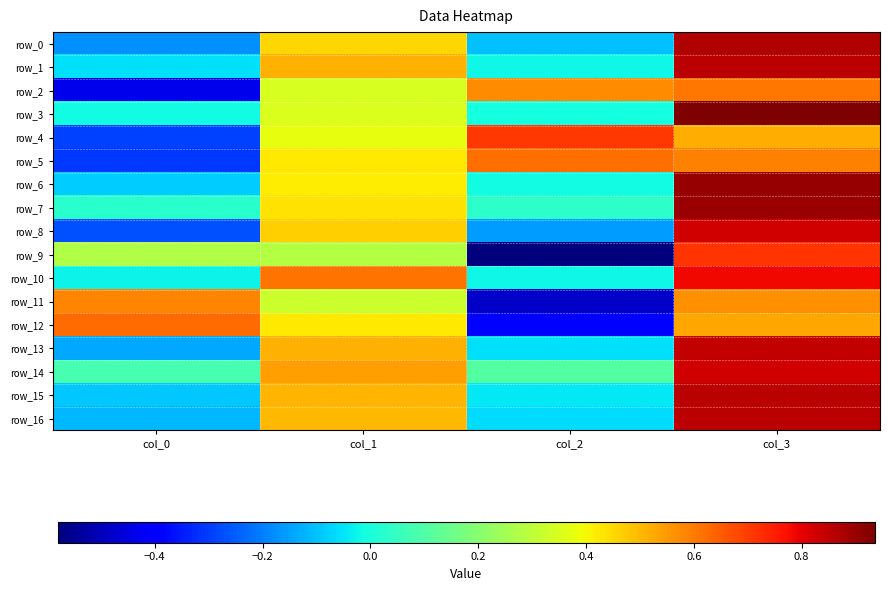

Is it true that row_15 equals -0.1 at col_2?

False